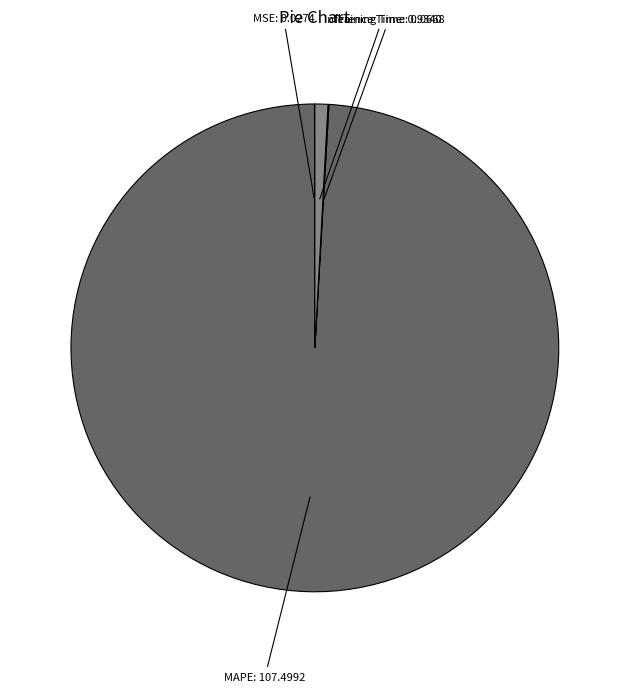

Does any single category account for the majority?

Yes